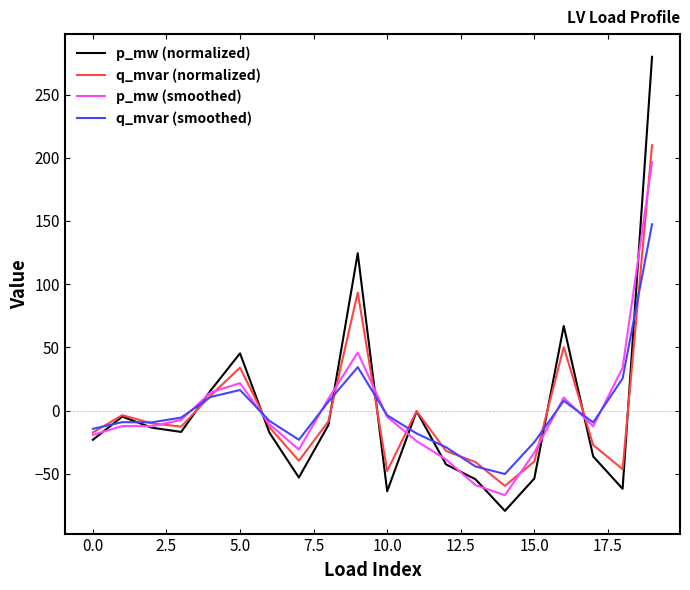

What is the smallest value displayed?

-79.3